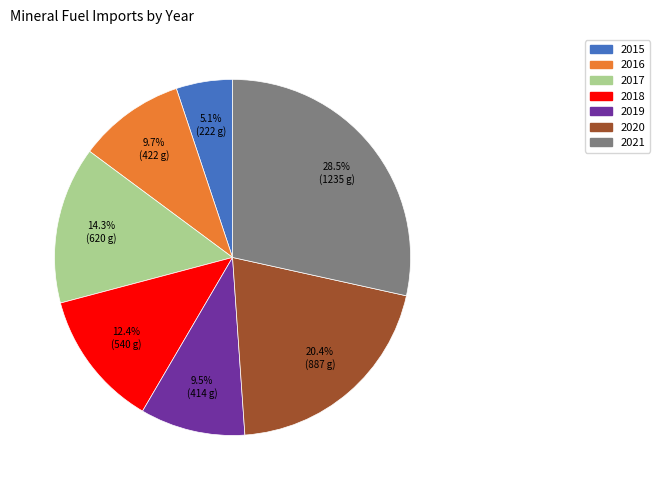

Between 2020 and 2016, which is larger?

2020